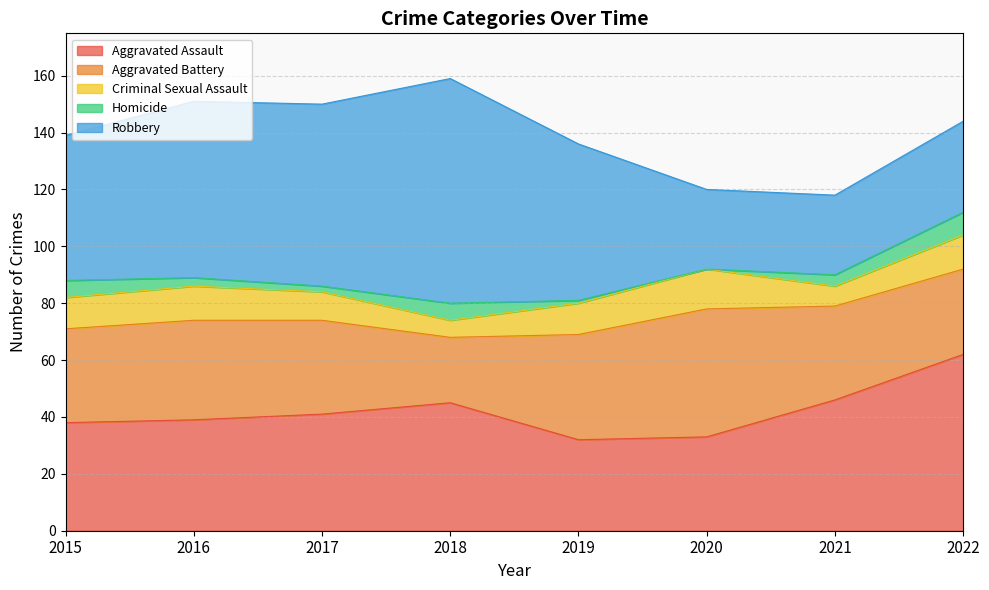

How many categories are shown in the chart?

8